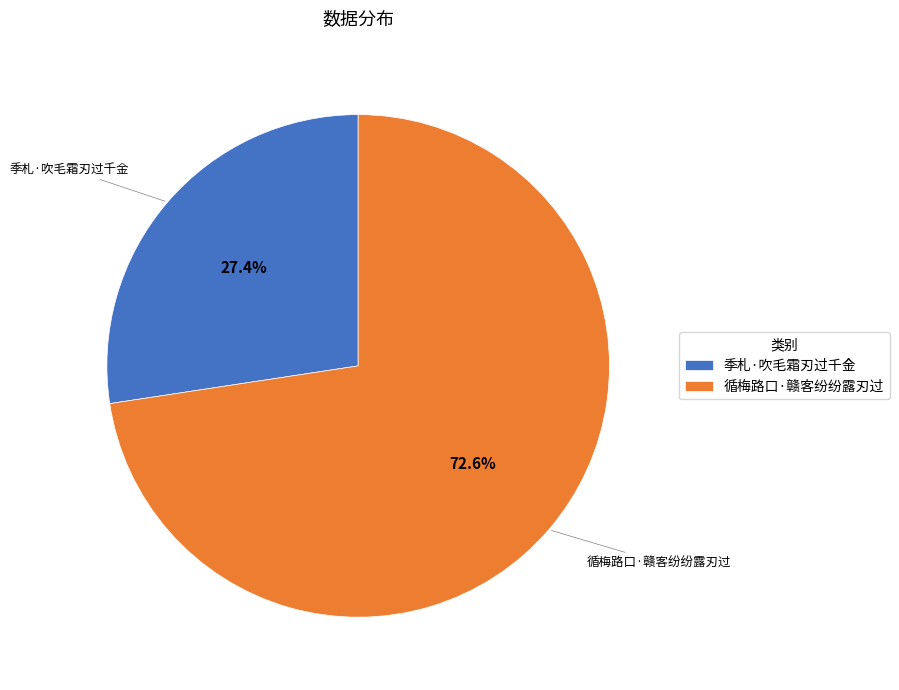

To the nearest percent, what portion does 季札·吹毛霜刃过千金 represent?

27%